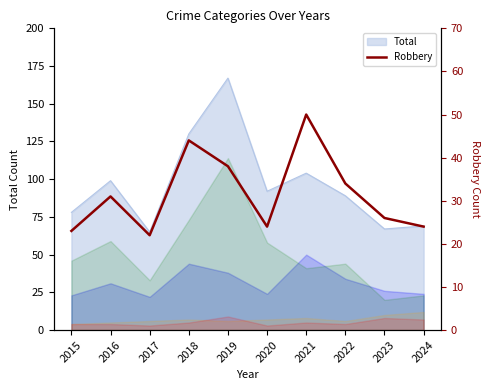

Is it true that the value at 2017 is 22?

True